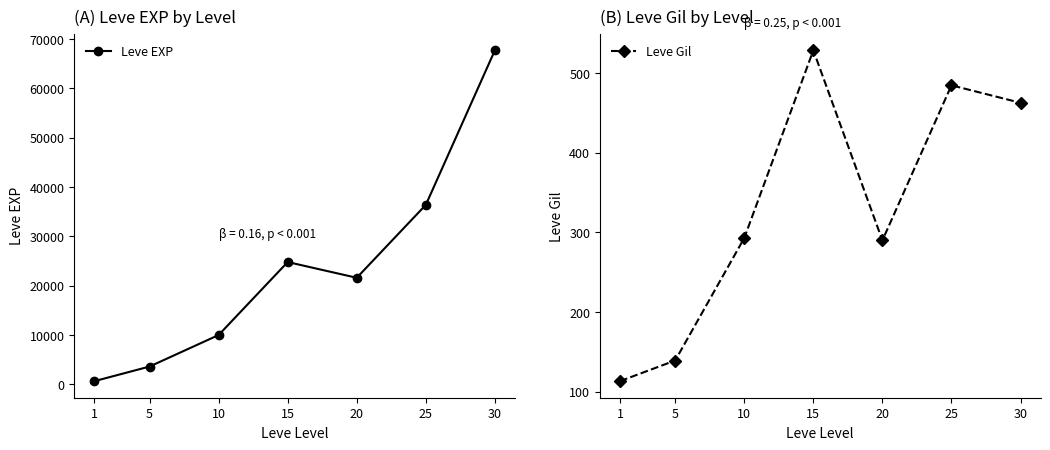

What is the average value of the Leve Gil series?

330